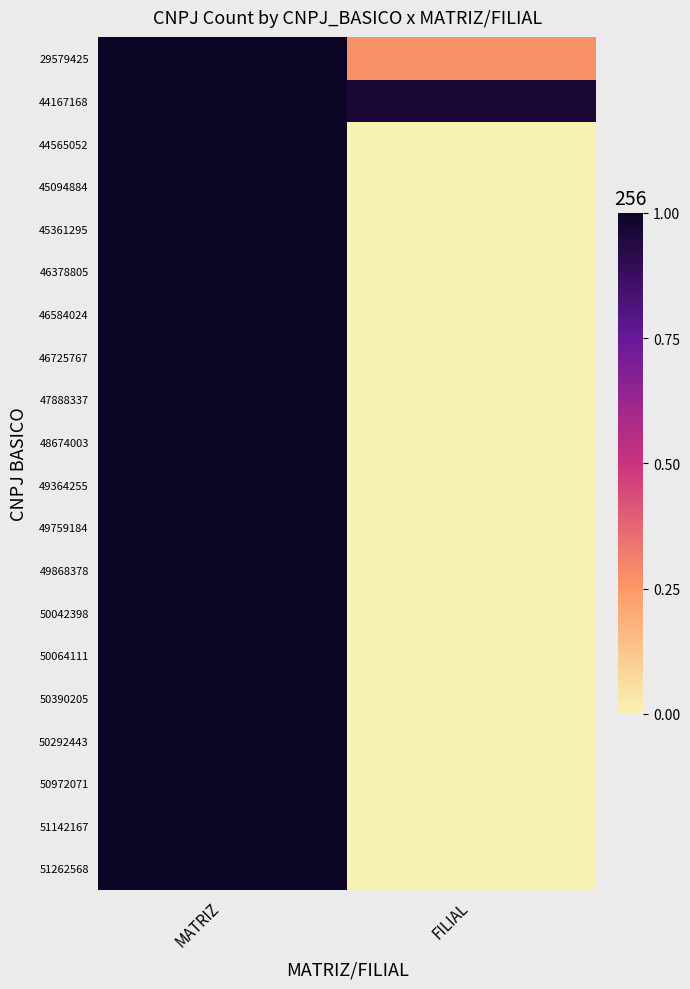

How many data points does each series have?

2